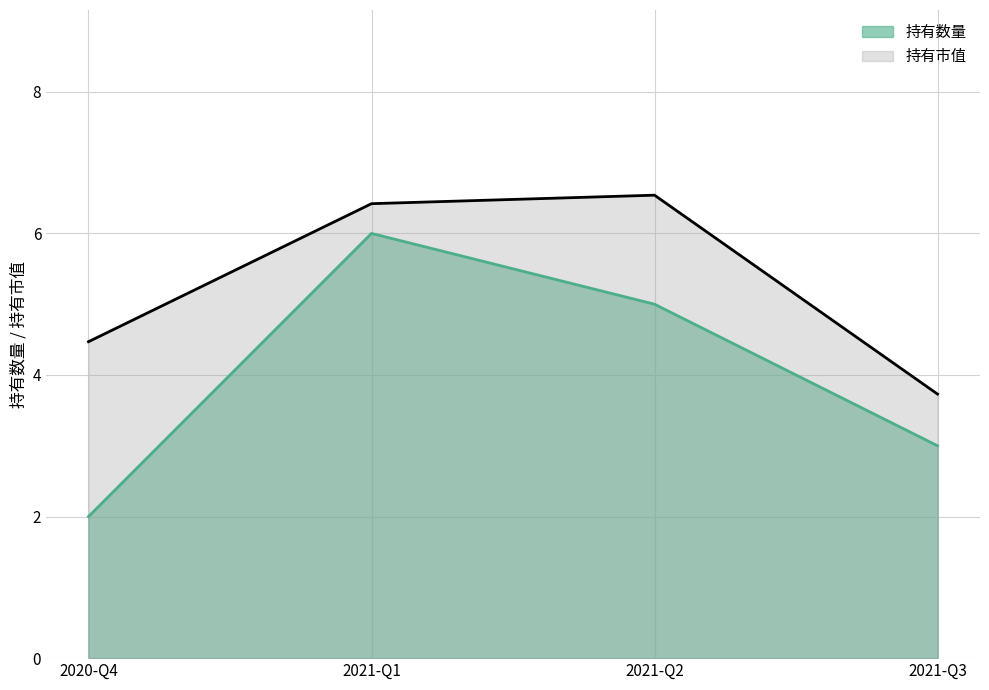

Which series has the widest spread of values?

持有数量